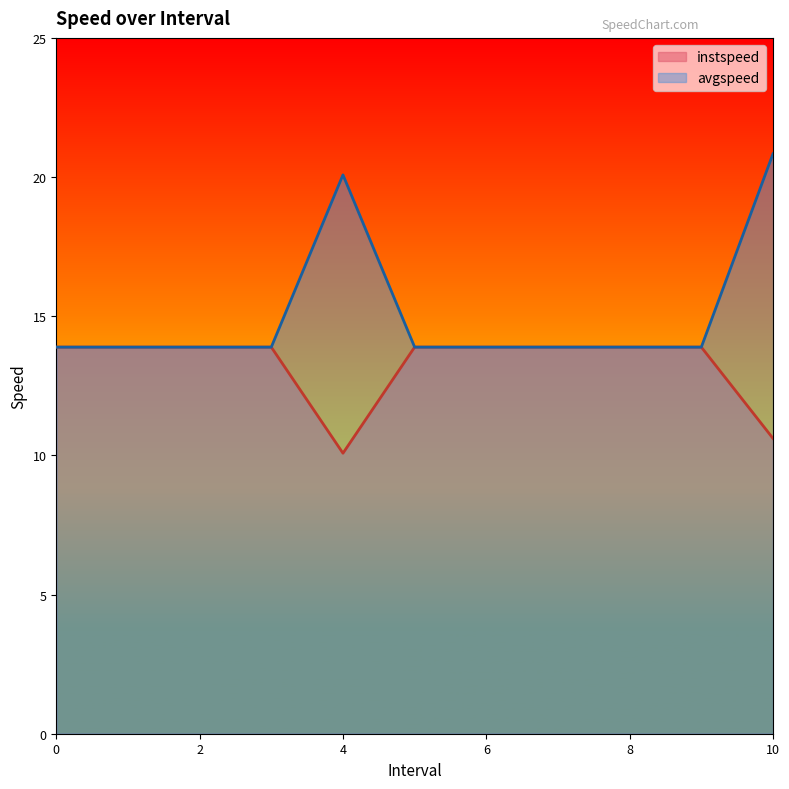

At 6, list the series in order from smallest to largest.

instspeed, avgspeed